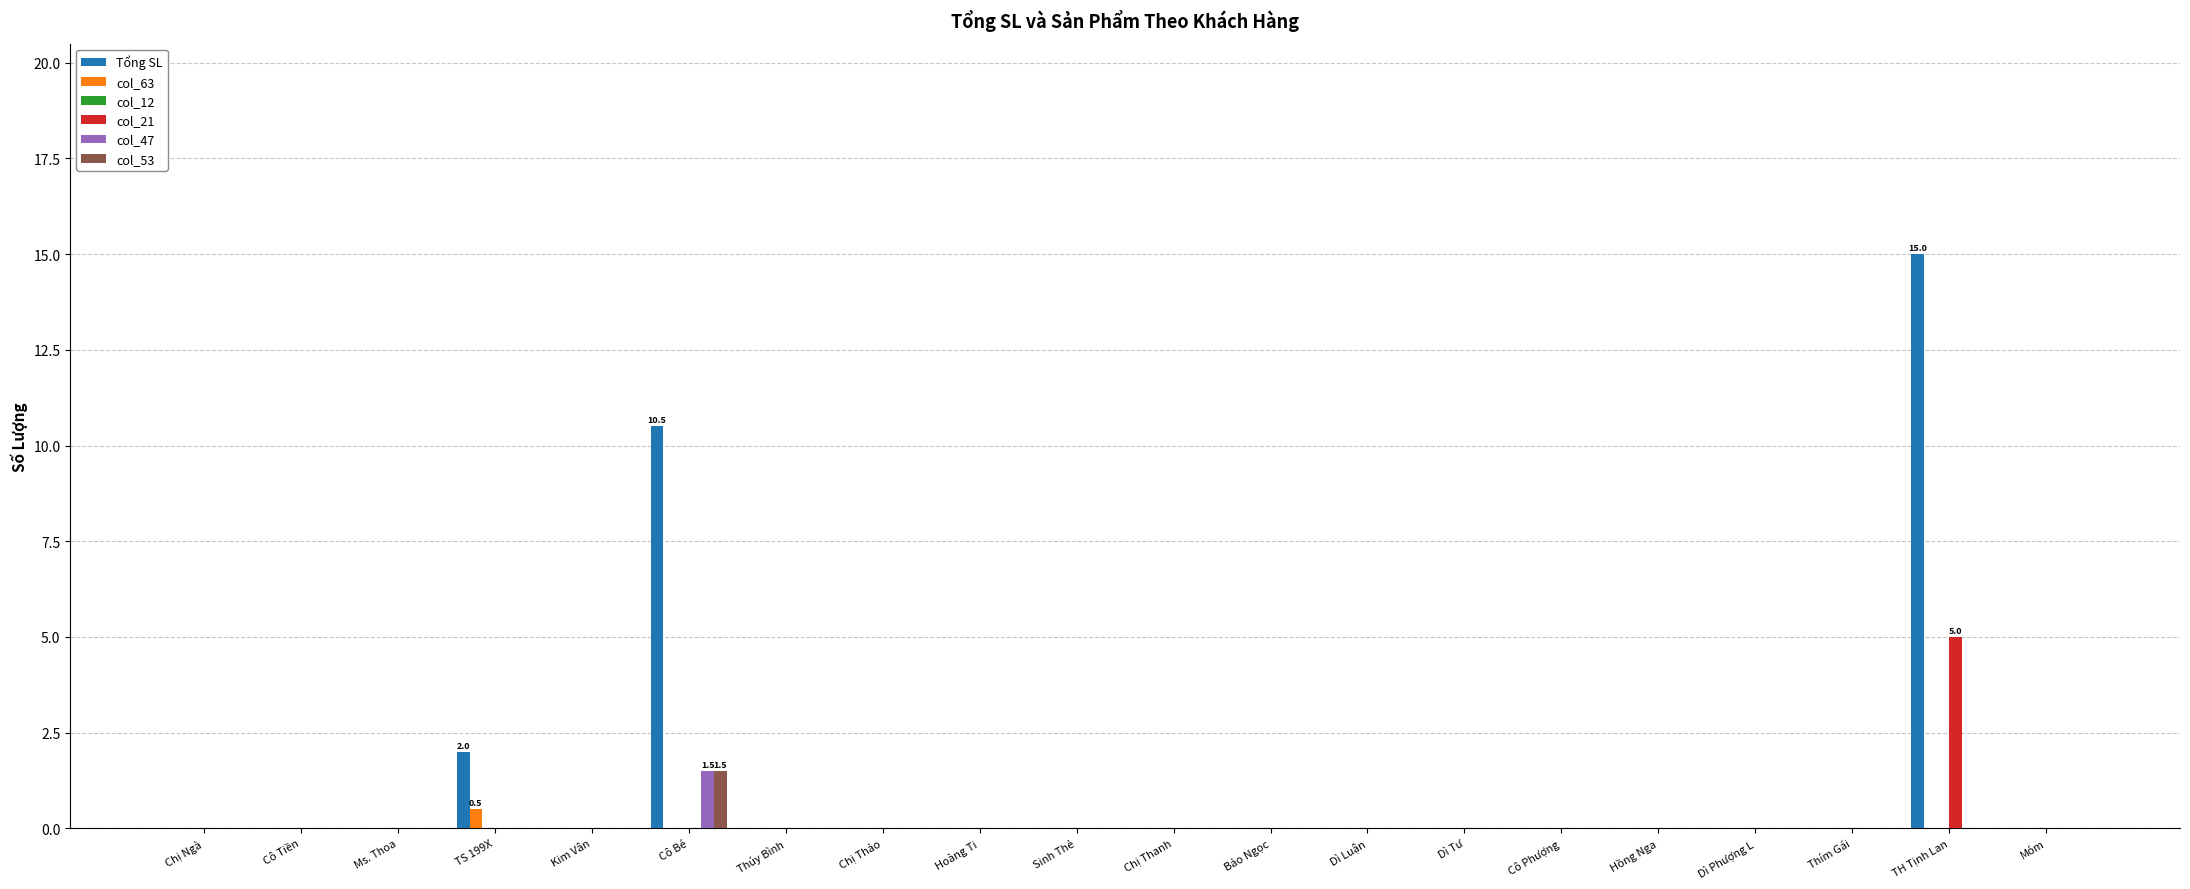

Is it true that col_53 equals 0.0 at Cô Phượng?

True